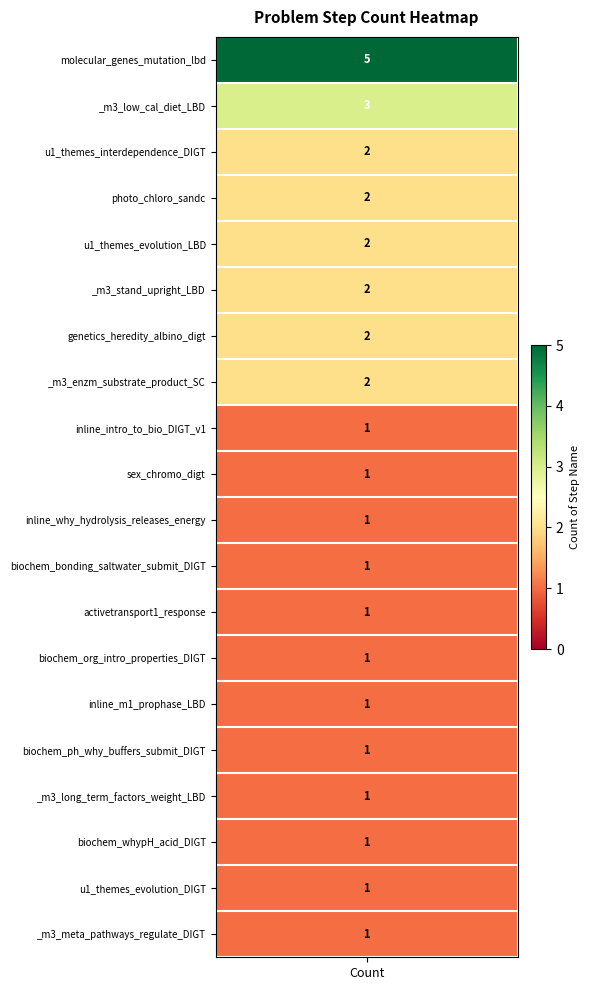

Reading right to left, transcribe all the data shown in this chart.

19=1	18=1	17=1	16=1	15=1	14=1	13=1	12=1	11=1	10=1	9=1	8=1	7=2	6=2	5=2	4=2	3=2	2=2	1=3	counts=5